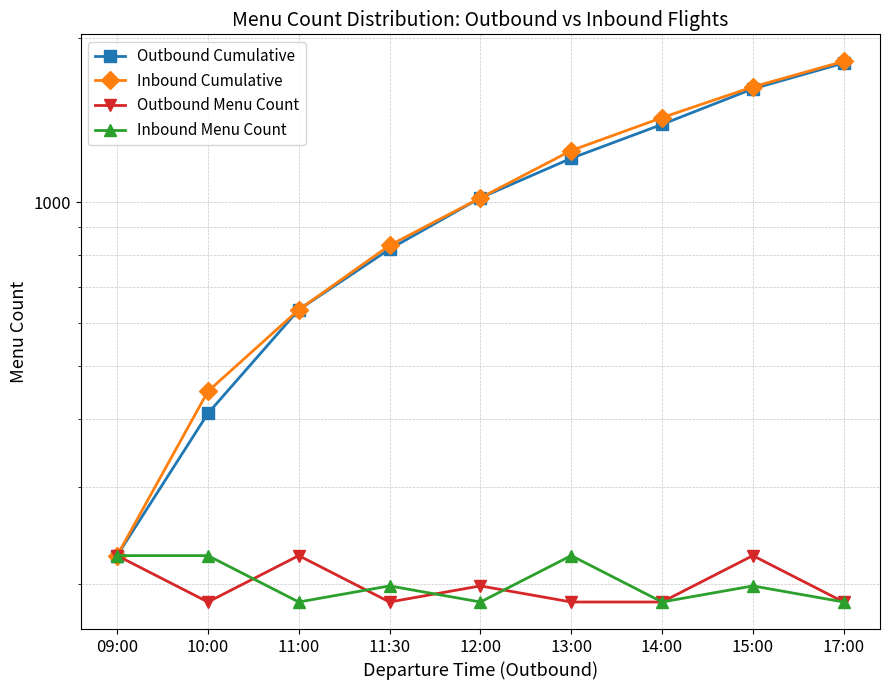

Is the value of Outbound Cumulative at 11:00 greater than the value of Outbound Menu Count at 14:00?

Yes